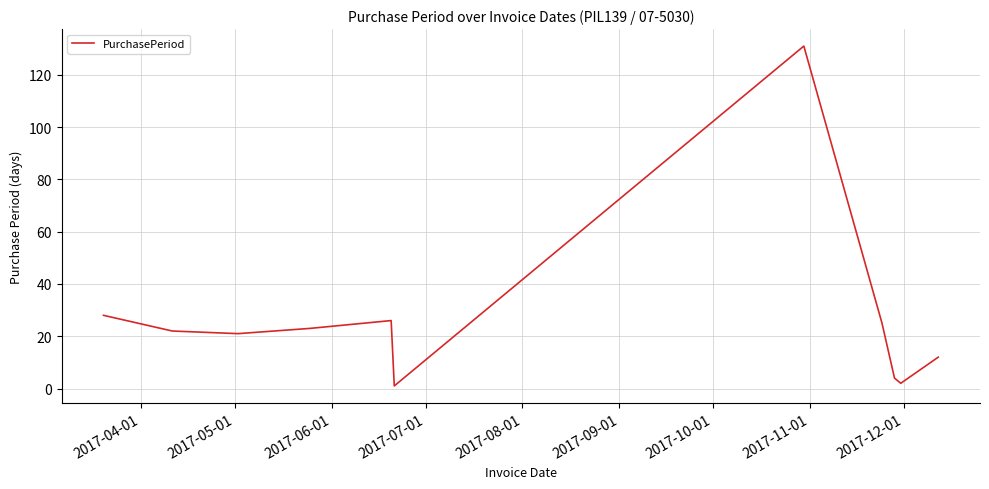

Count the number of data series in this chart.

1